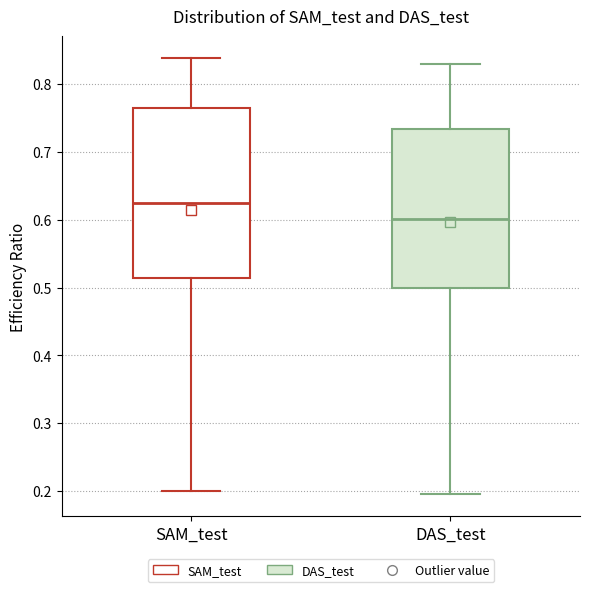

Which box is the tallest, from its lower edge to its upper edge?

SAM_test